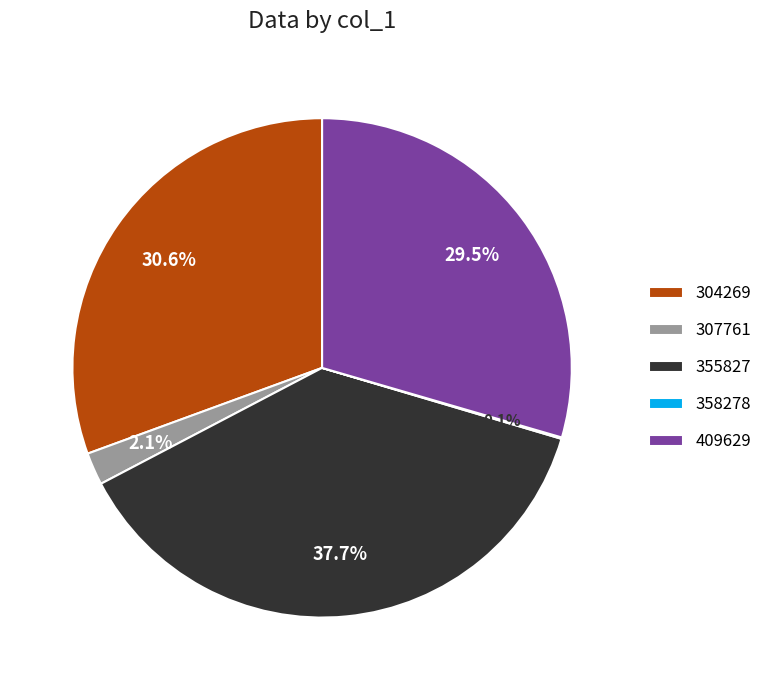

Is 307761 the majority of the pie?

No